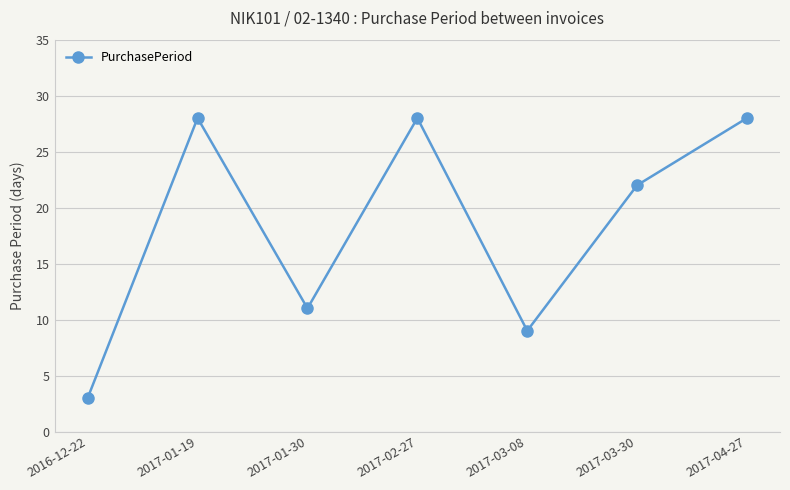

What is the maximum value shown in the chart?

28